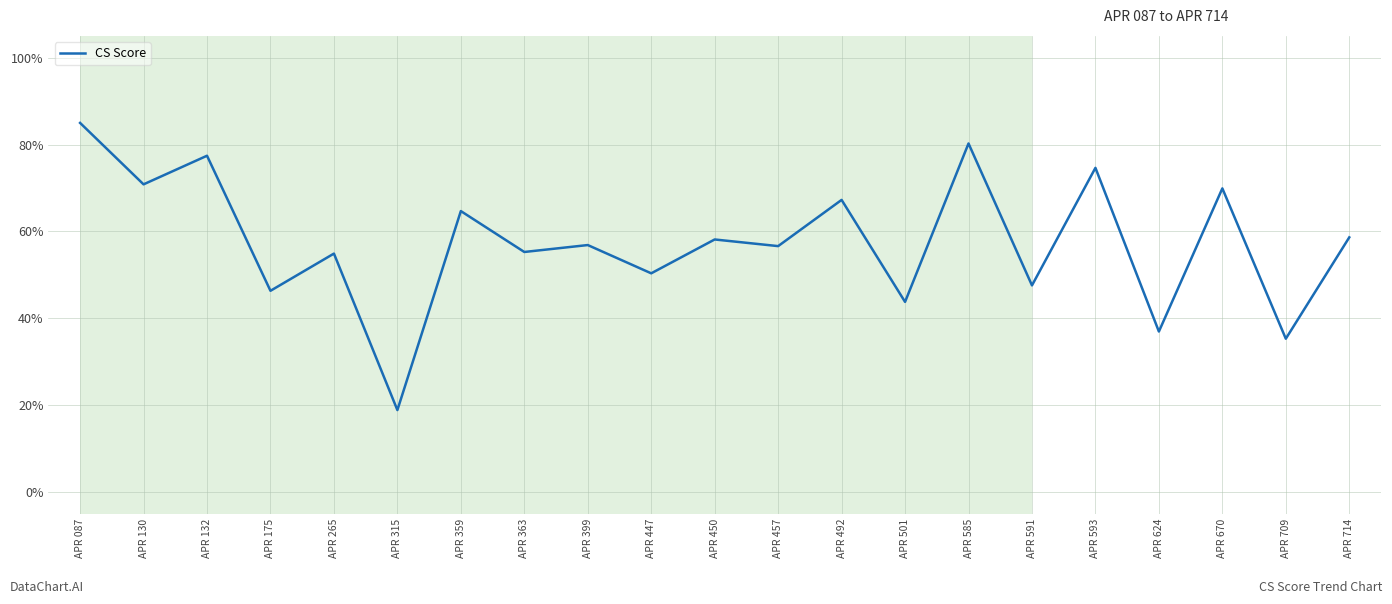

The value at APR 315 is 10.7. True or false?

False